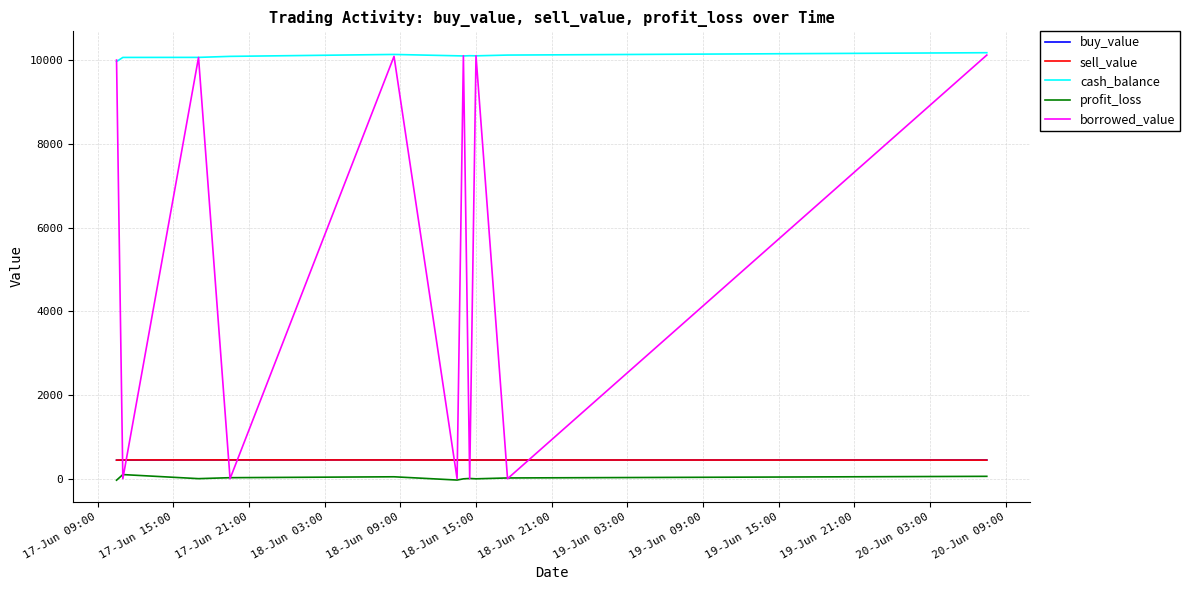

What is the maximum value for buy_value?

449.4